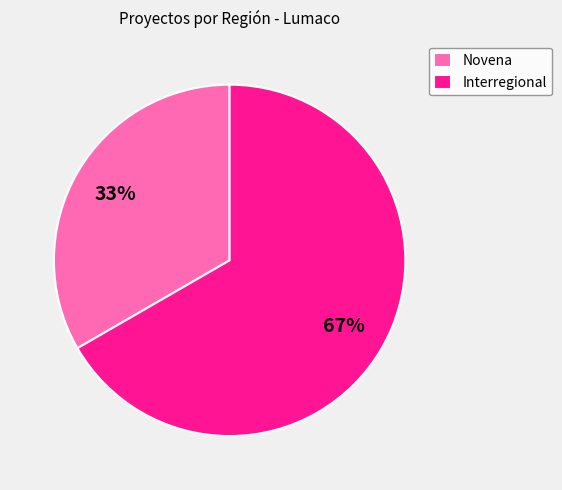

Rank the categories by value from highest to lowest.

Interregional, Novena